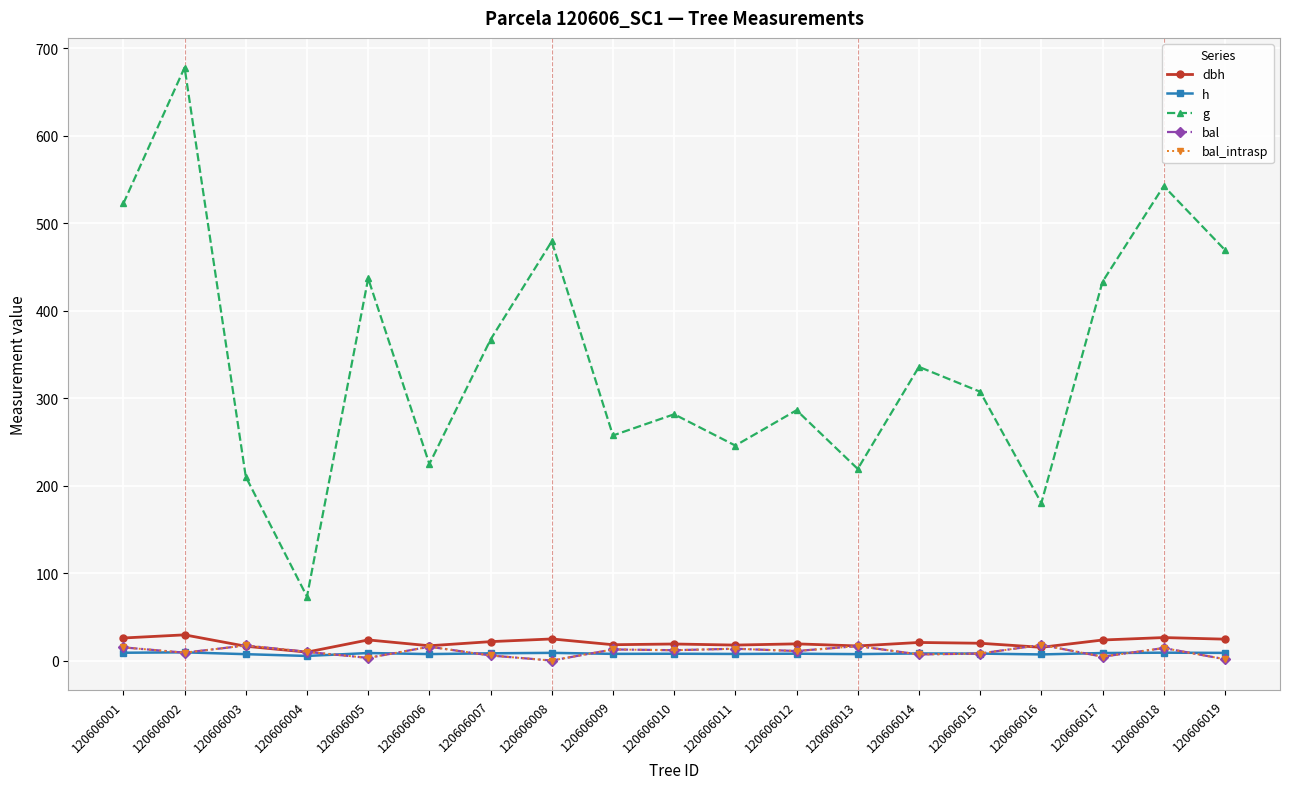

At which category is the sum across all series the highest?

120606002